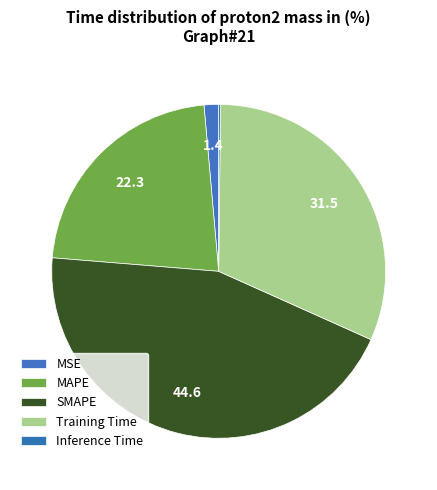

To the nearest percent, what portion does MSE represent?

1%